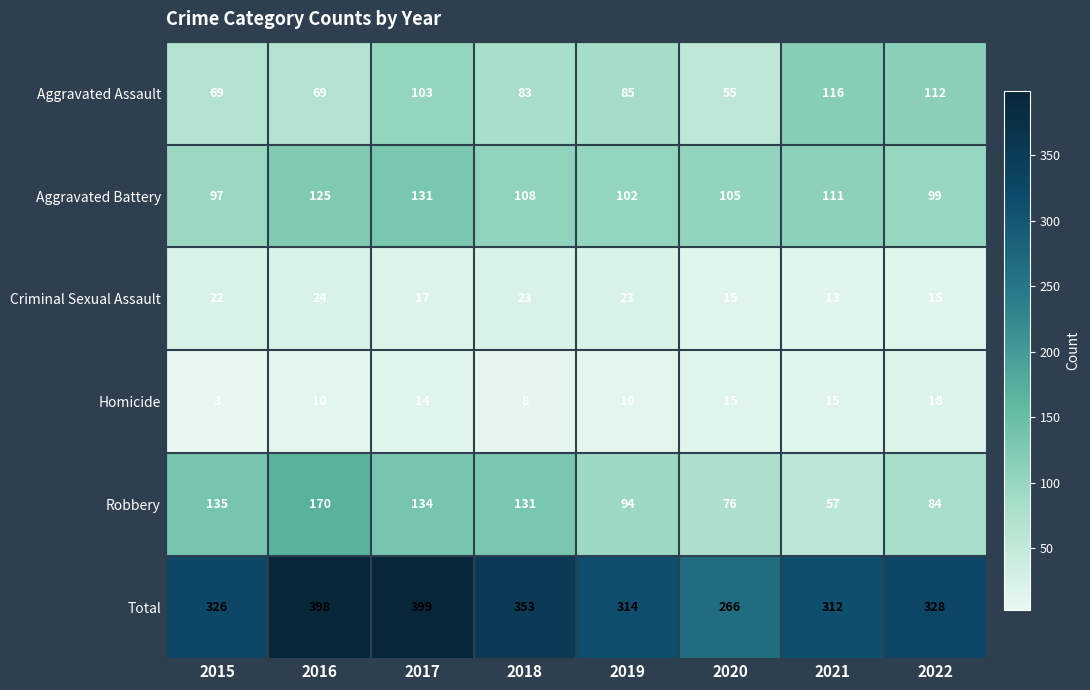

Read the Criminal Sexual Assault value at 2017, to the nearest 10.

20